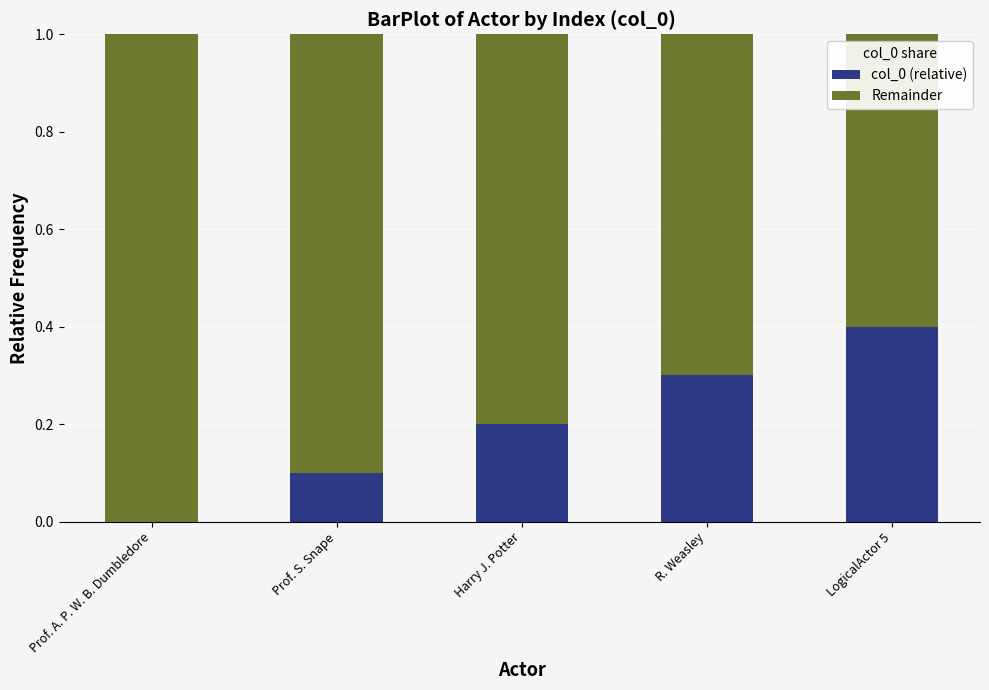

How many values in col_0 (relative) are above zero?

4